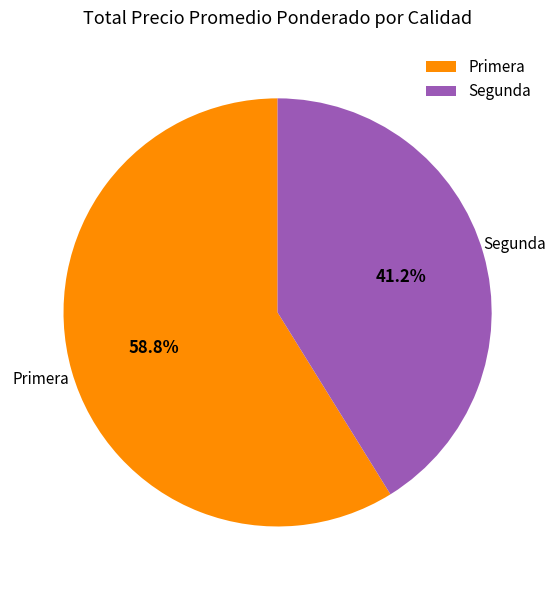

Do Segunda and Primera together represent more than half of the pie?

Yes